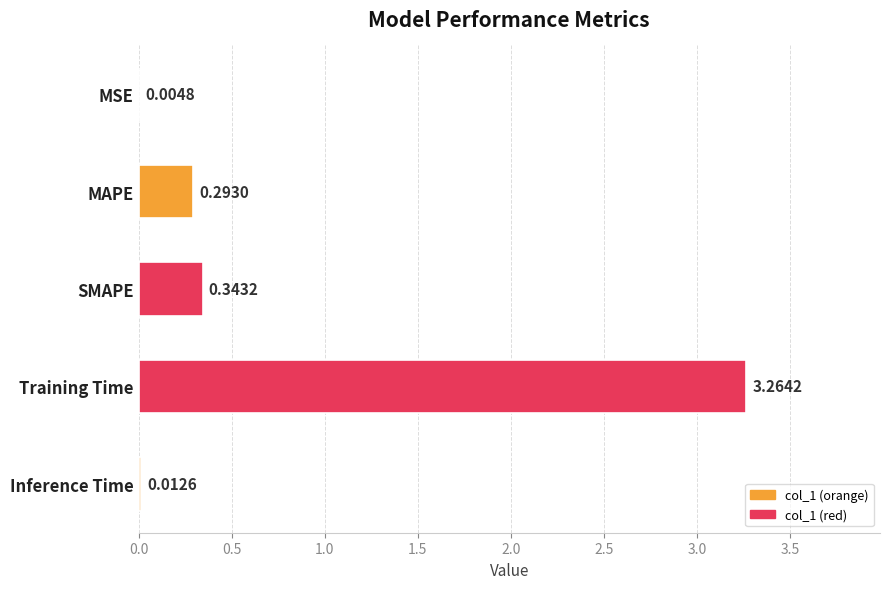

Which has a higher value, SMAPE or Inference Time?

SMAPE